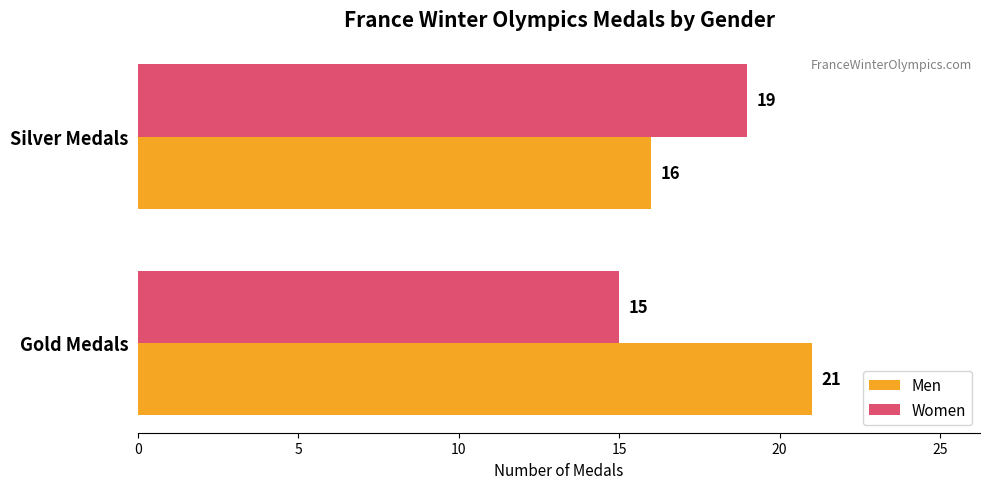

Where is Men nearest to the value 18?

Silver Medals